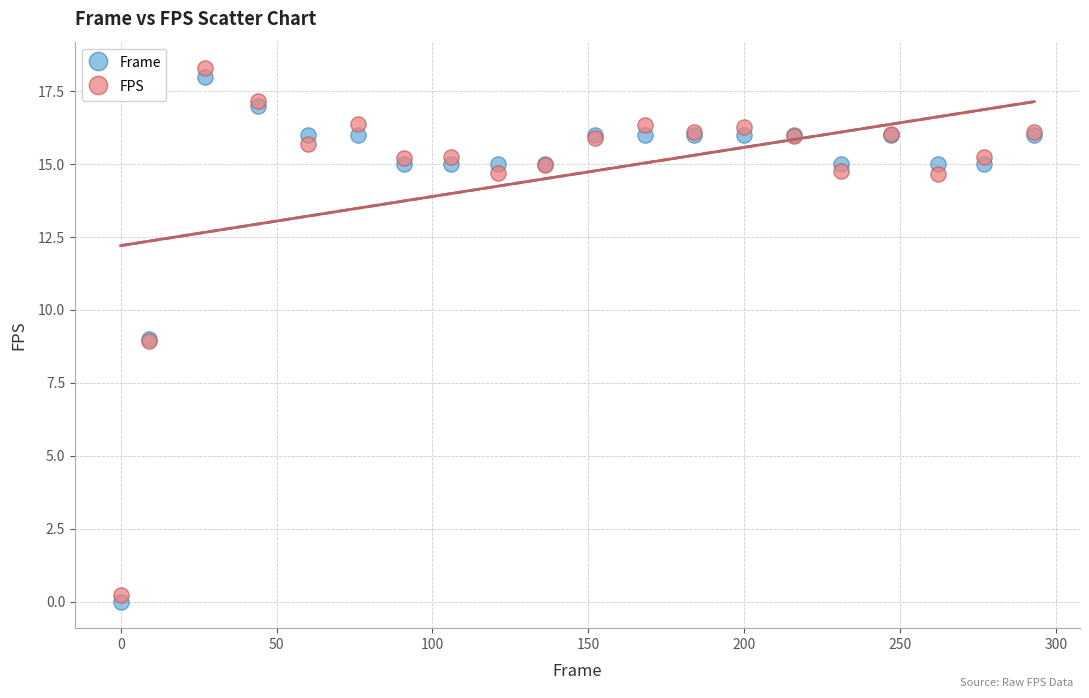

Which series has the widest spread of Y values?

FPS